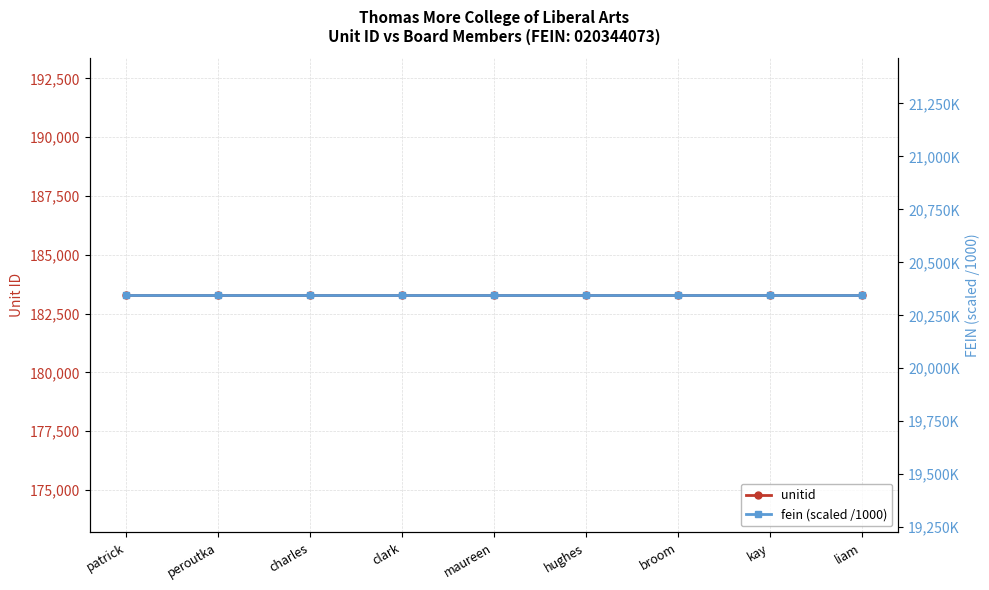

Reading right to left, what are all the values shown in this chart?

unitid: 183275.0	183275.0	183275.0	183275.0	183275.0	183275.0	183275.0	183275.0	183275.0
fein (scaled /1000): 20344.1	20344.1	20344.1	20344.1	20344.1	20344.1	20344.1	20344.1	20344.1